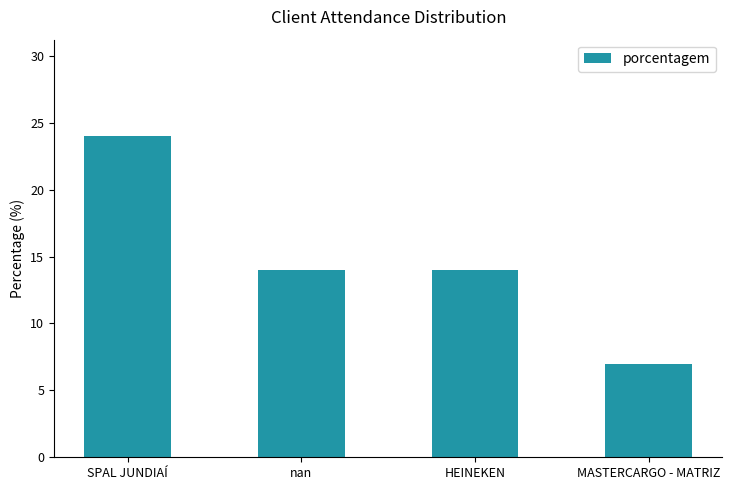

Does the chart contain stacked bars?

No